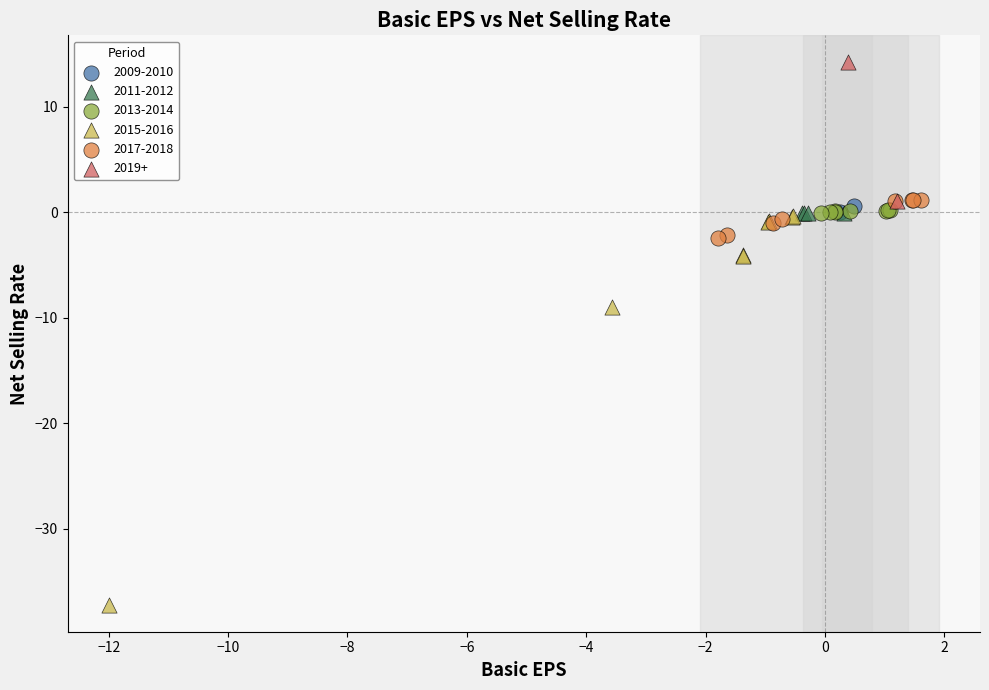

Which series contains the highest Y value?

2019+